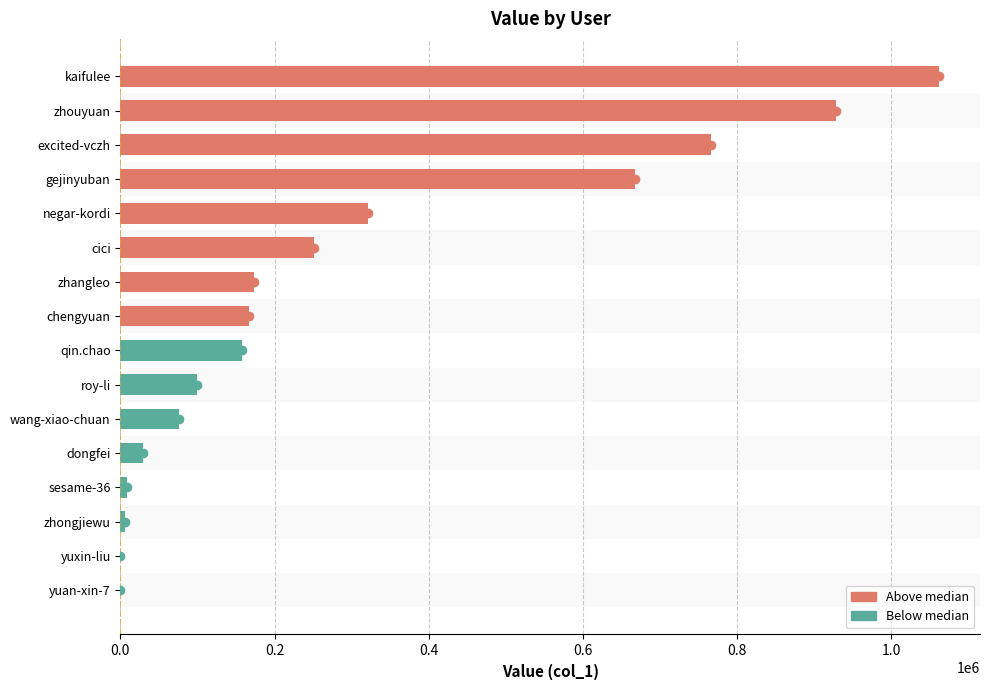

Between zhongjiewu and negar-kordi, which is larger?

negar-kordi